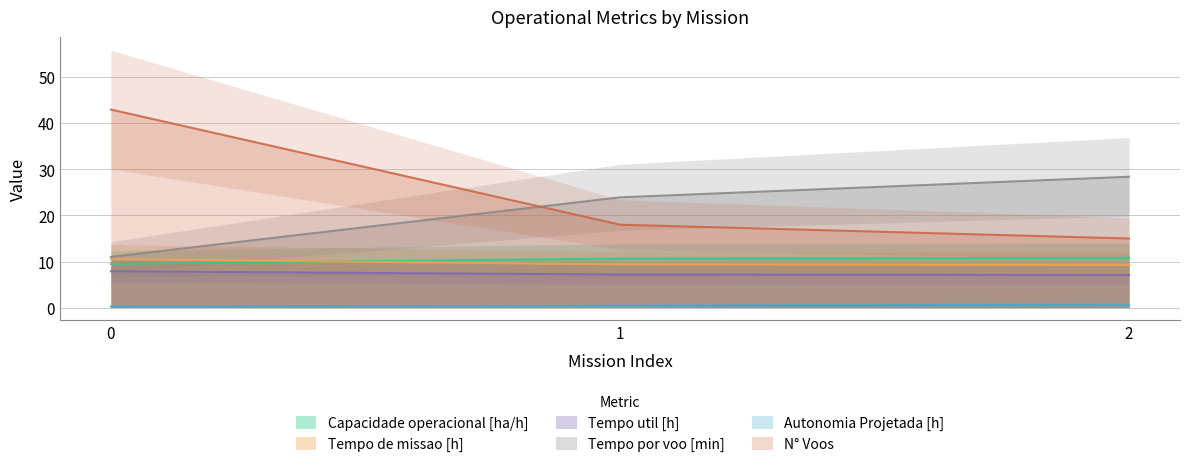

Reading right to left, what are all the values shown in this chart?

Capacidade operacional [ha/h]: 2=10.8	1=10.7	0=9.5
Tempo de missao [h]: 2=9.2	1=9.4	0=10.5
Tempo util [h]: 2=7.1	1=7.2	0=7.9
Tempo por voo [min]: 2=28.4	1=23.9	0=11.0
Autonomia Projetada [h]: 2=0.6	1=0.4	0=0.2
N° Voos: 2=15.0	1=18.0	0=43.0